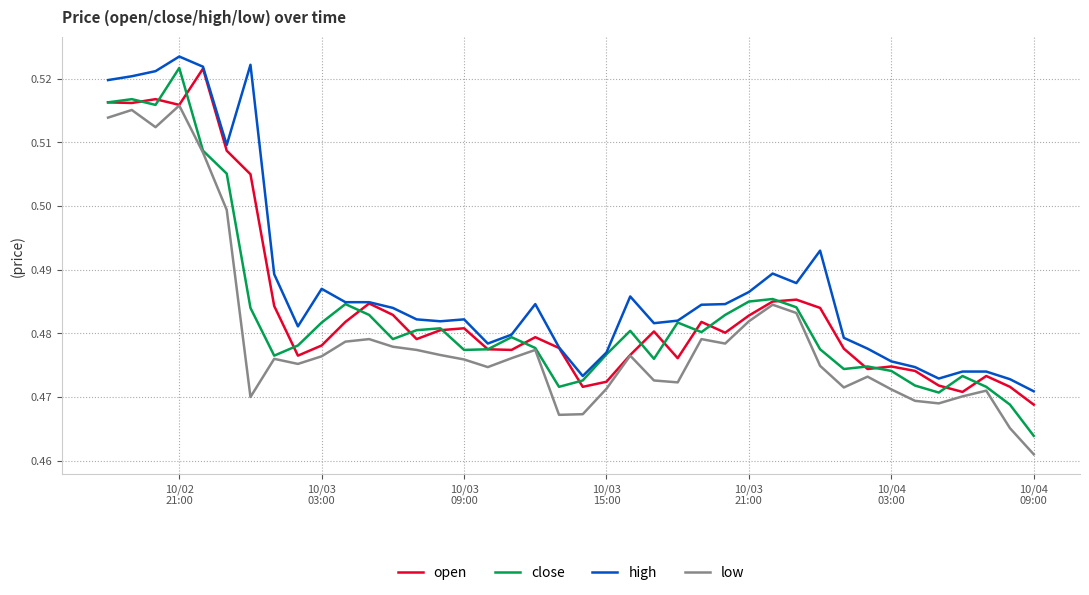

Which series has the widest spread of values?

close